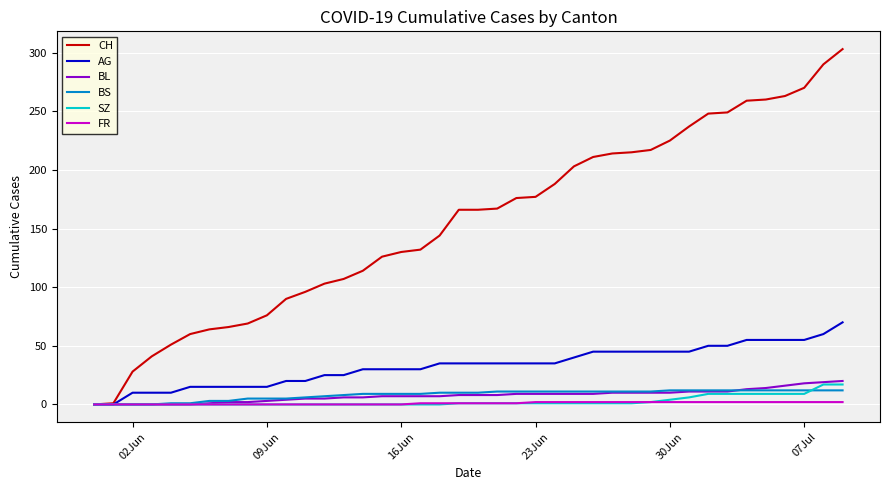

Does the chart have visible grid lines?

Yes